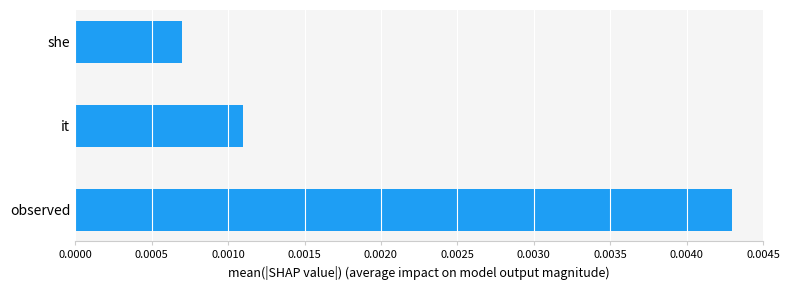

How many data points does each series have?

3